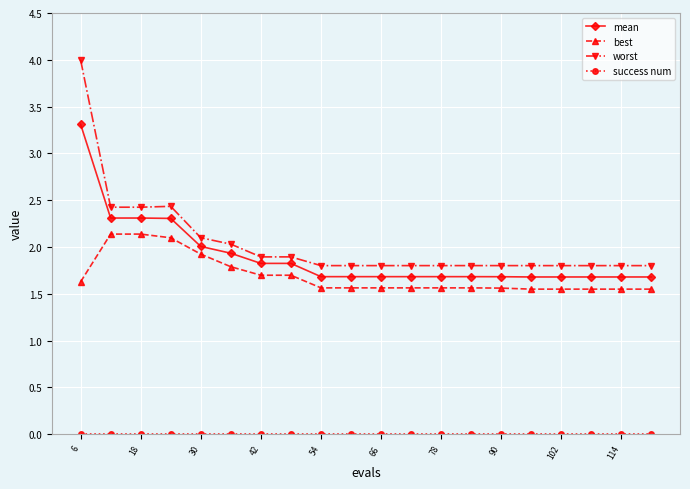

Which series has the largest range (max minus min)?

worst